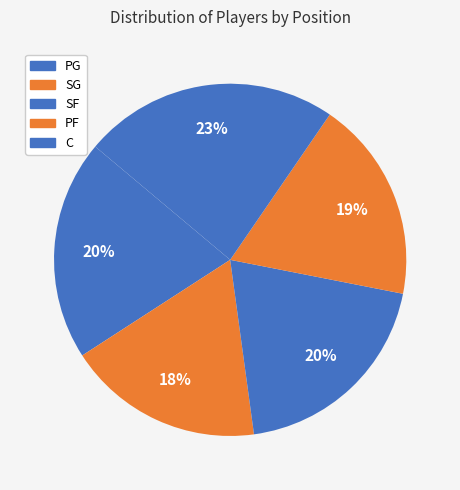

Between PF and PG, which is larger?

PG